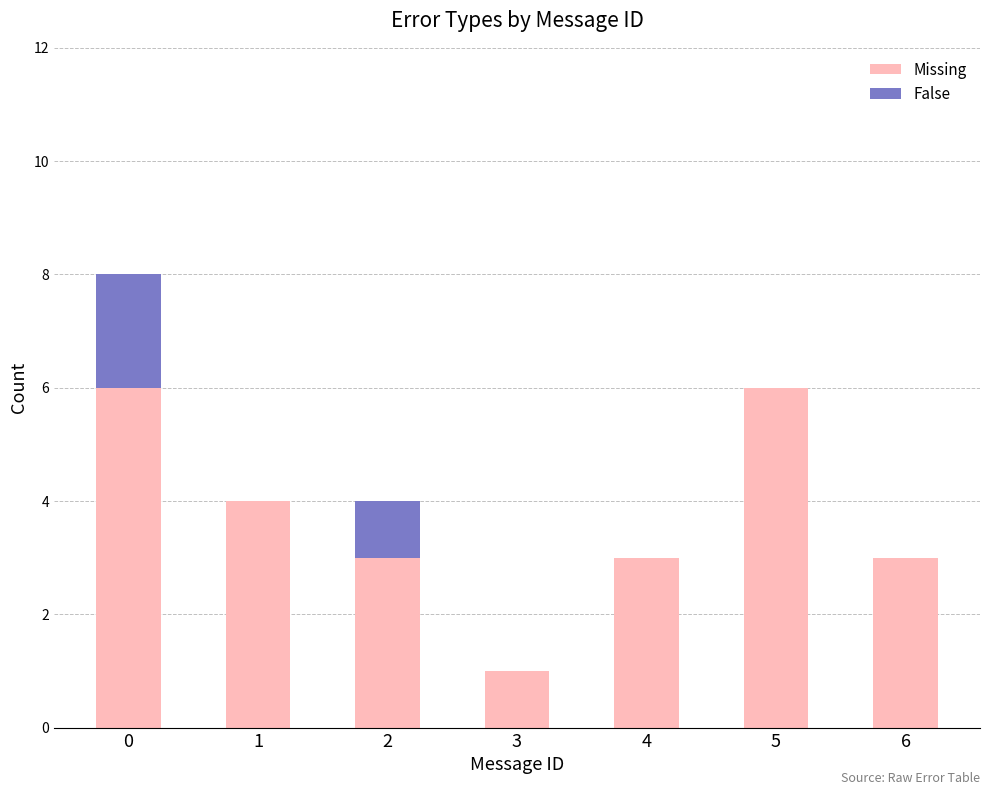

Is it true that Missing equals 4 at 1?

True